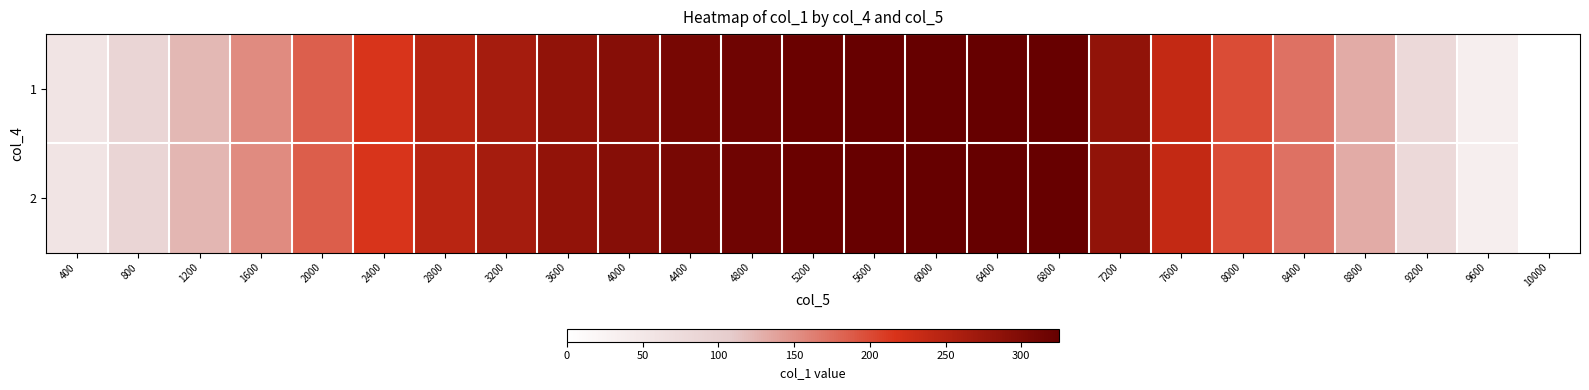

What is the greatest value displayed?

325.1